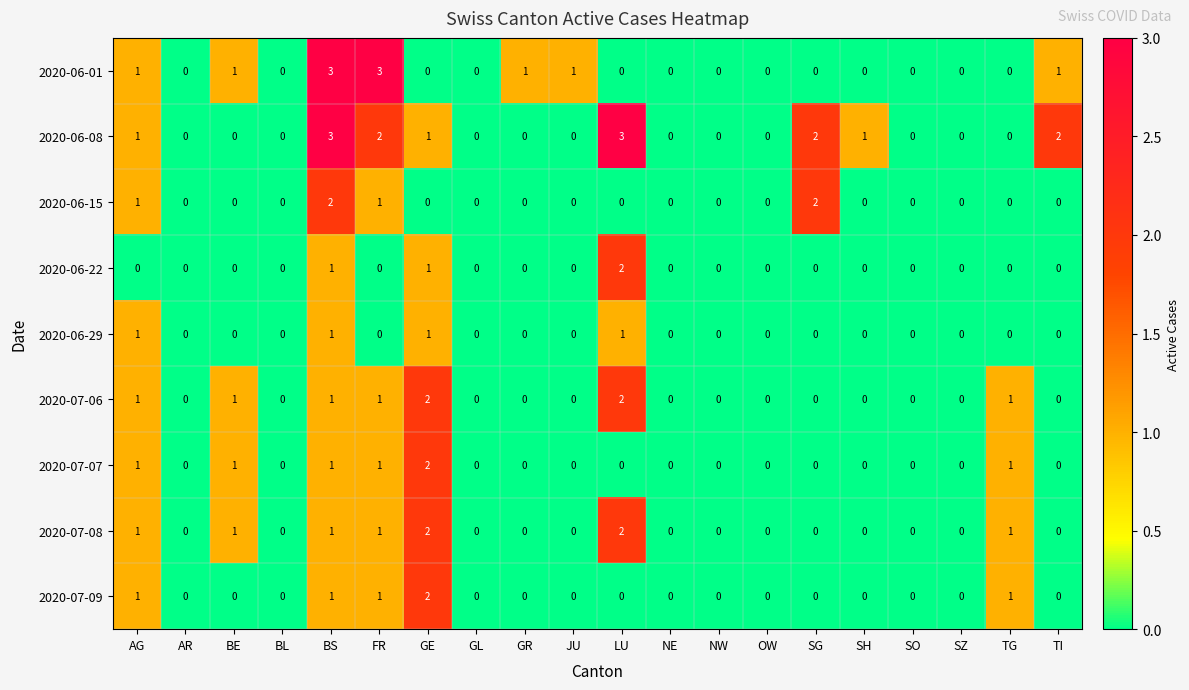

What is the difference between the second highest and minimum values in the 2020-06-01 series?

3